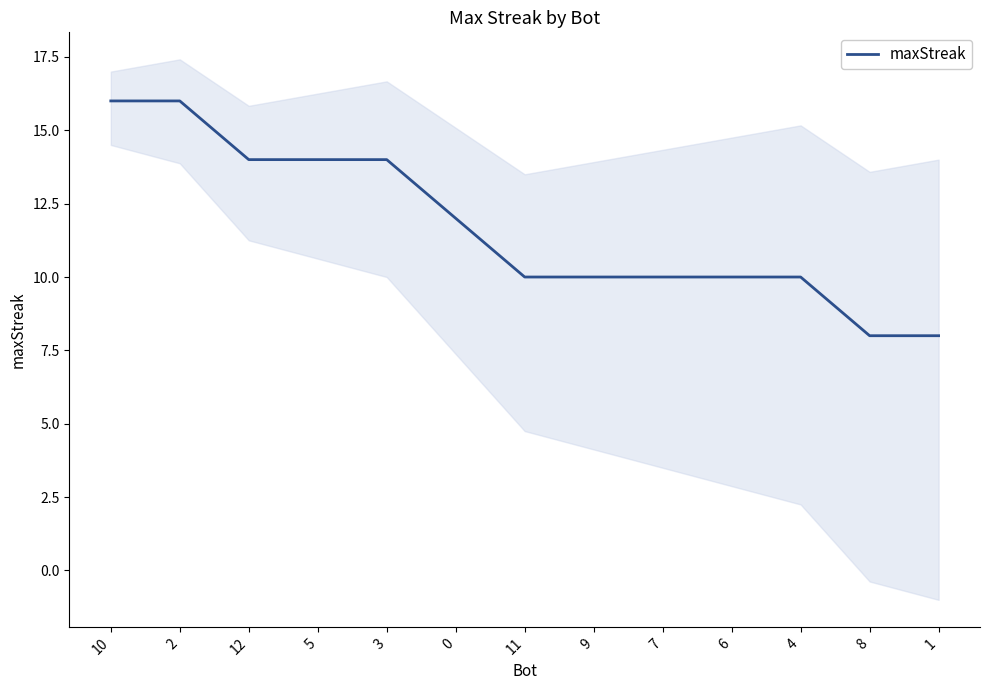

What is the greatest value displayed?

16